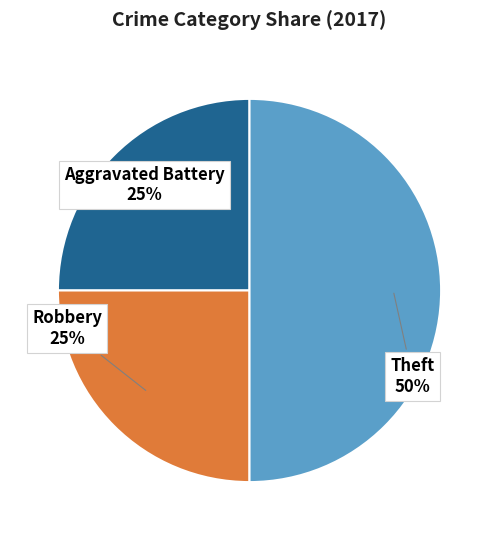

To the nearest percent, what is the difference between the largest and smallest slice percentages?

25%